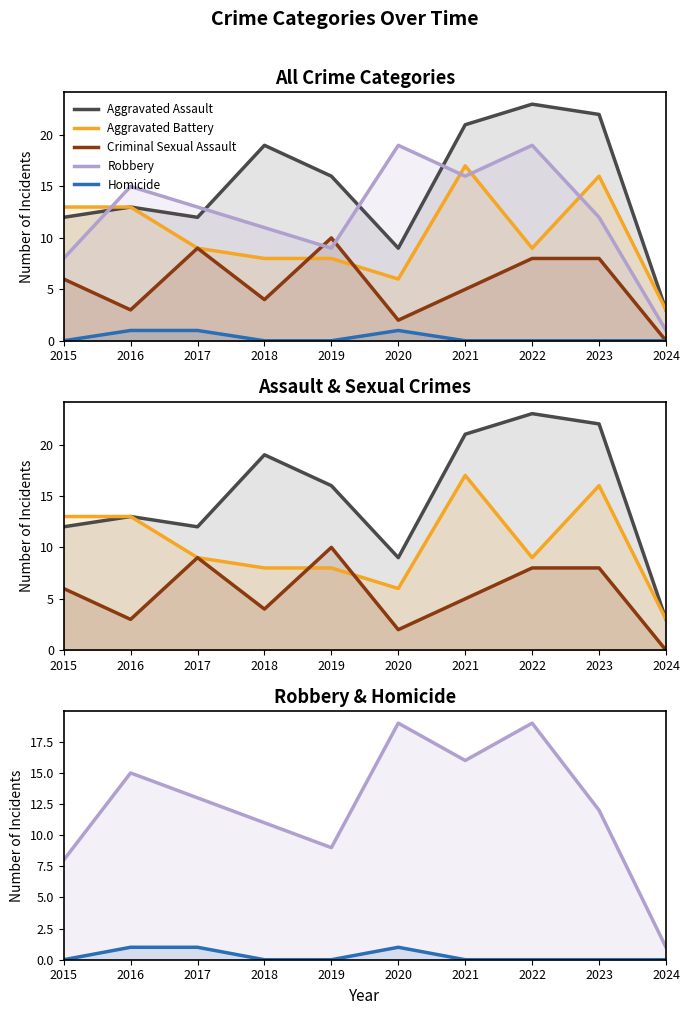

How many lines are shown in the chart?

5